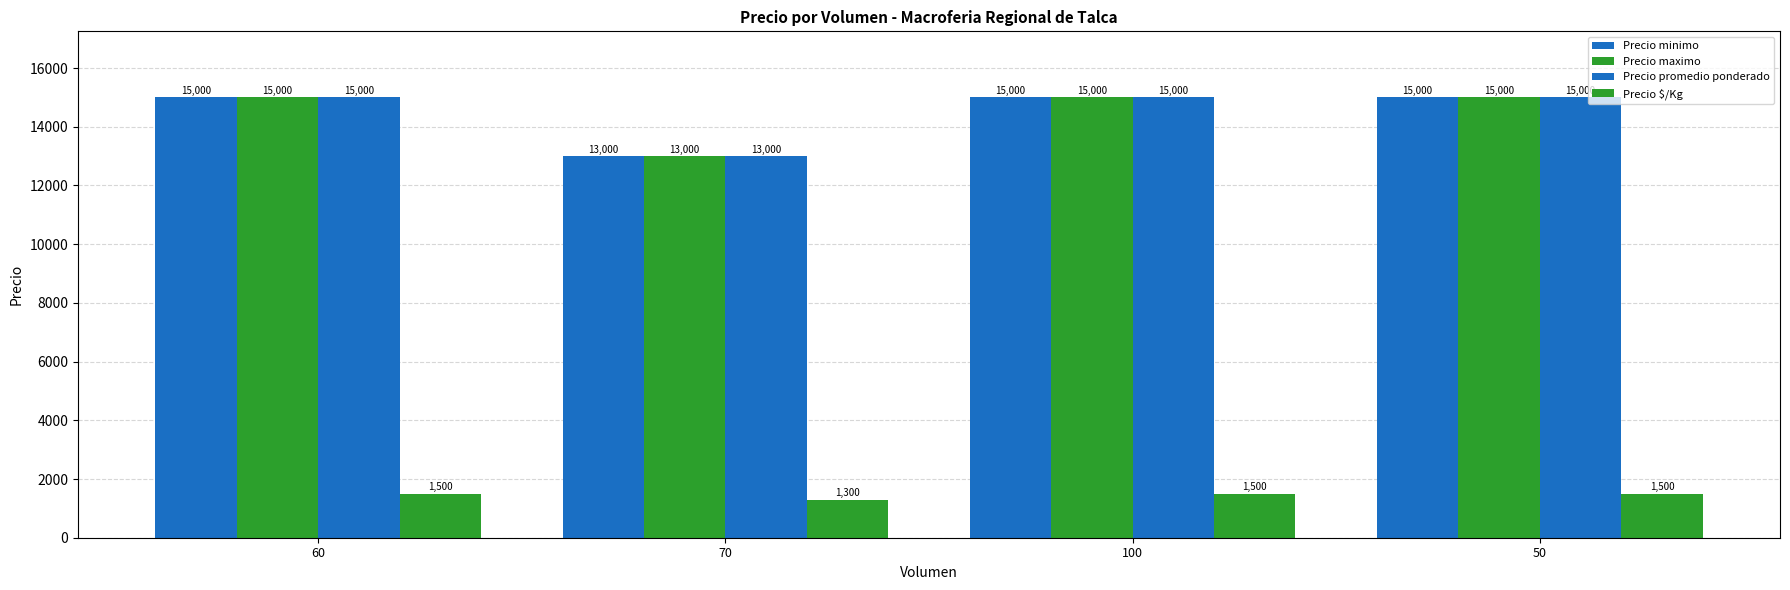

How many categories are shown in the chart?

4